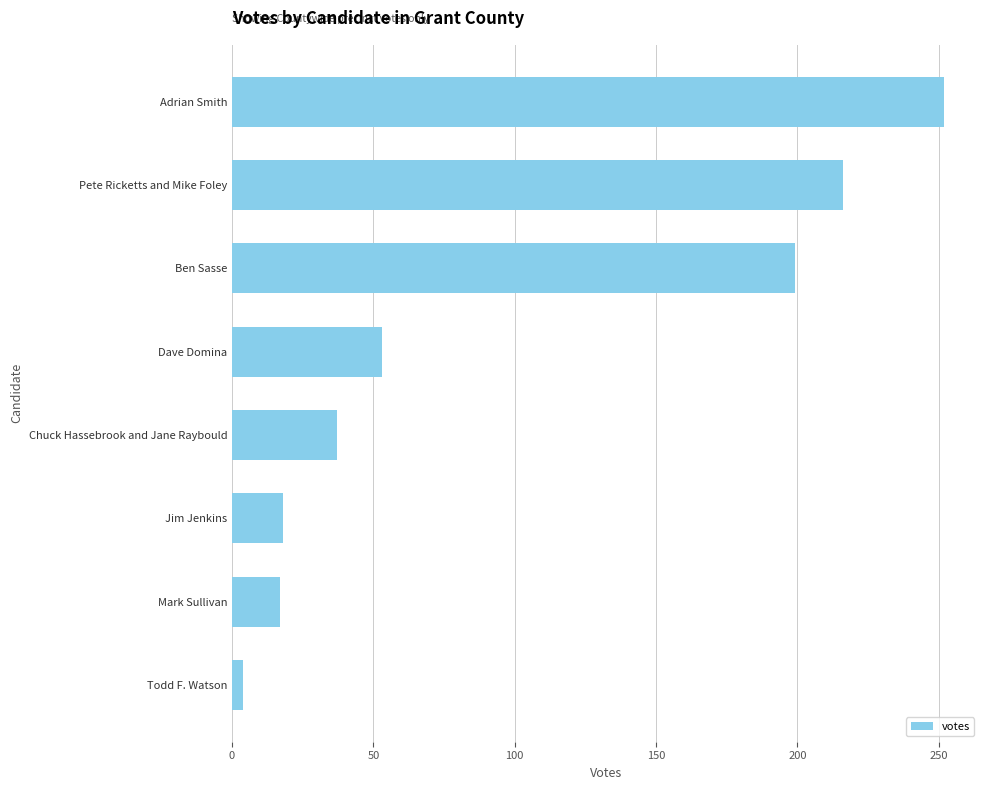

How many series are shown in this chart?

1